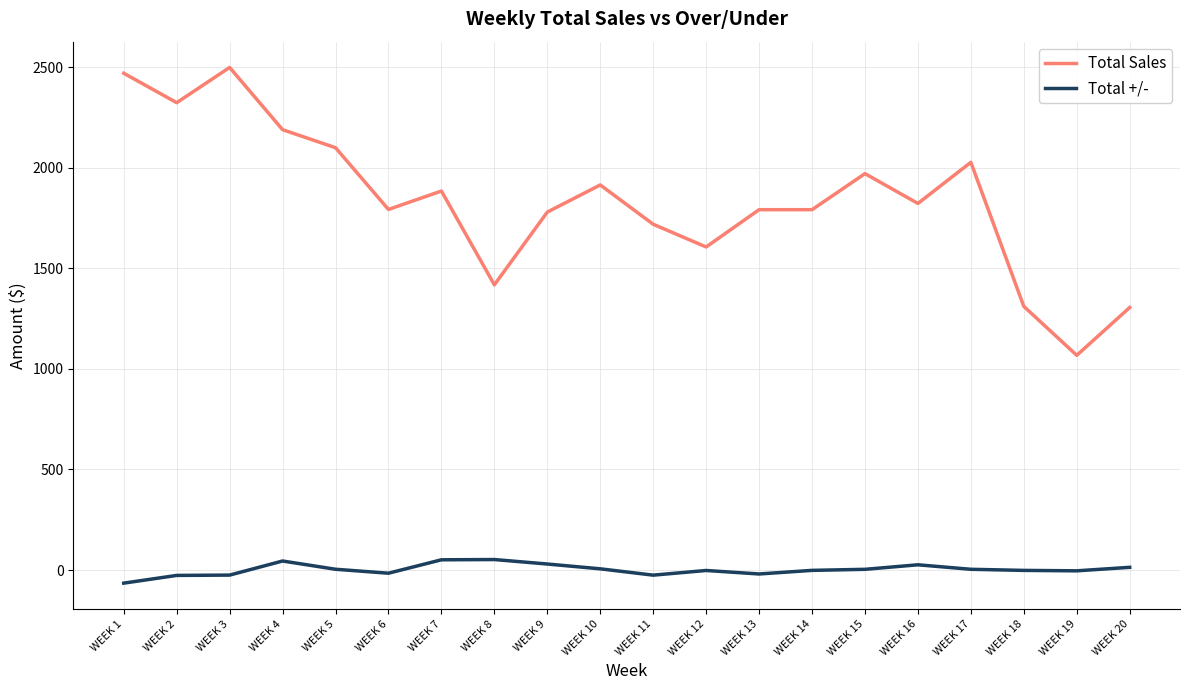

True or false: Total +/- and Total Sales cross at least once.

False